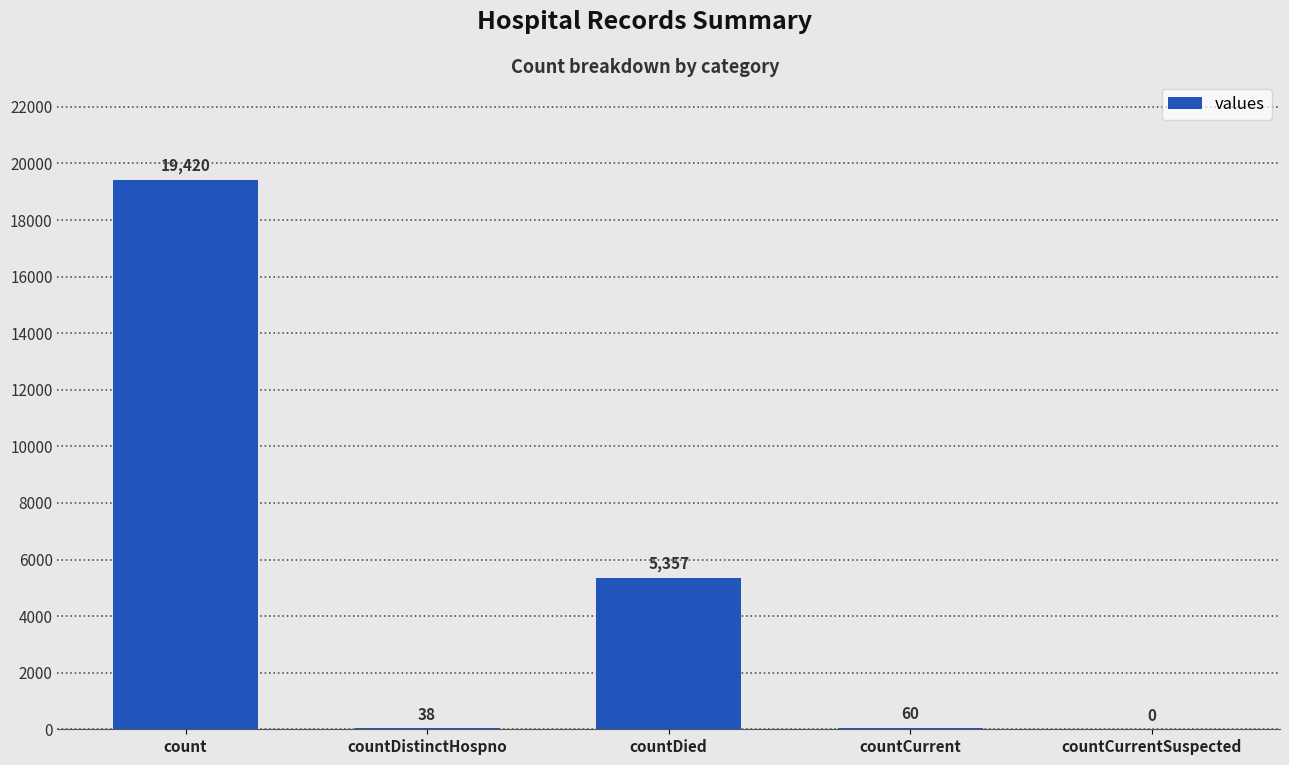

What is the change in value from count to countDistinctHospno?

-19382